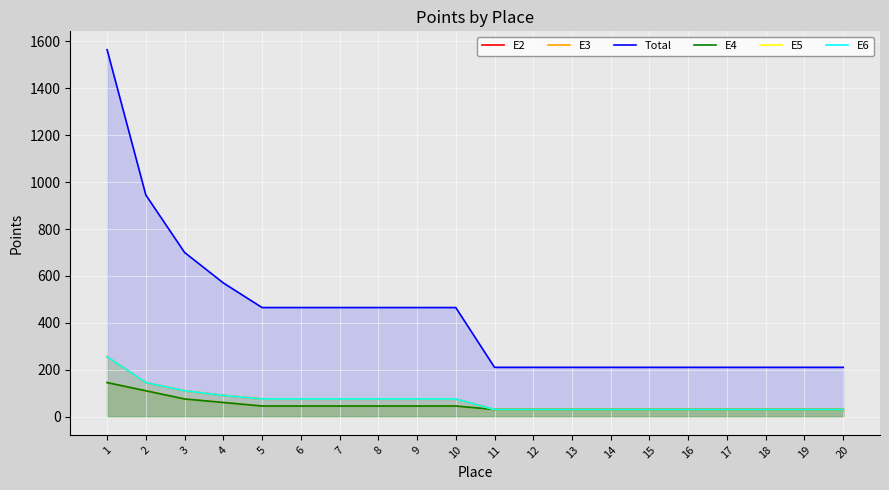

Rank the series at 15 from lowest to highest value.

E2, E3, E4, E5, E6, Total